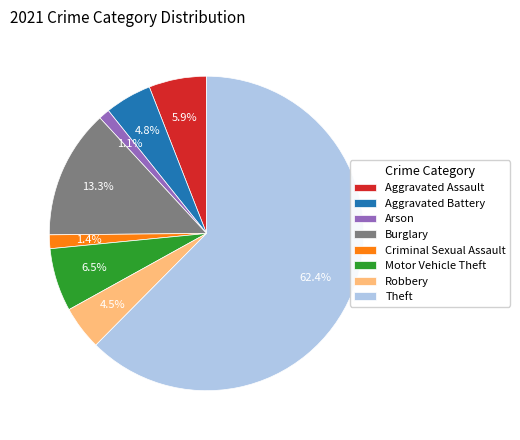

How many slices are in this pie chart?

8